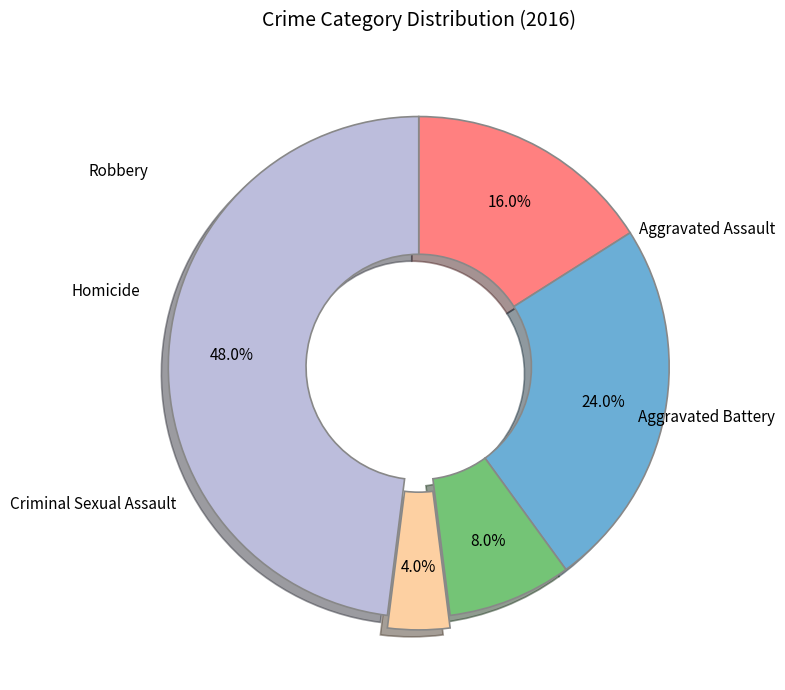

What portion of the pie excludes Aggravated Assault?

84.0%